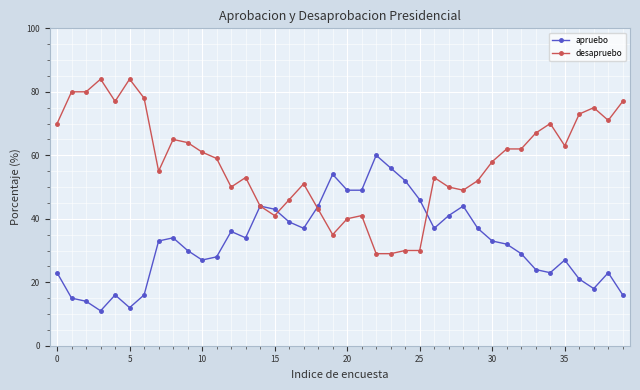

True or false: apruebo has more than 1 points higher than both neighbors.

True